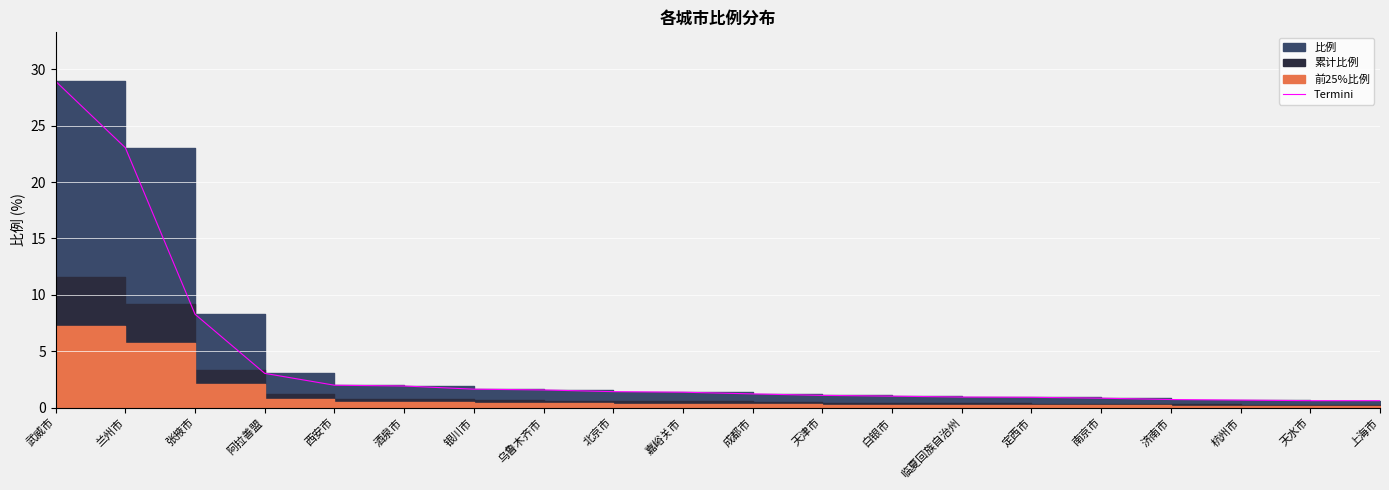

List the labels in order of value, largest first.

武威市, 兰州市, 张掖市, 阿拉善盟, 西安市, 酒泉市, 银川市, 乌鲁木齐市, 北京市, 嘉峪关市, 成都市, 天津市, 白银市, 临夏回族自治州, 定西市, 南京市, 济南市, 杭州市, 天水市, 上海市